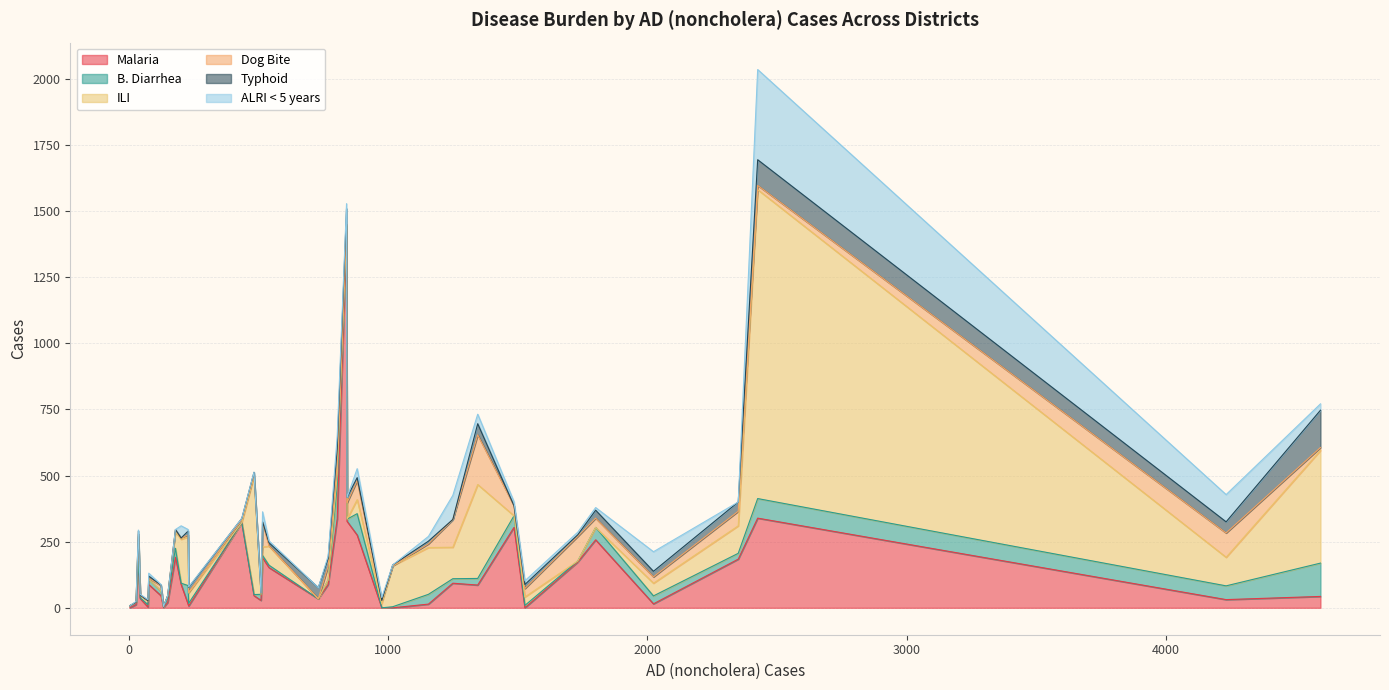

What are all the series names shown in the legend?

Malaria, B. Diarrhea, ILI, Dog Bite, Typhoid, ALRI < 5 years